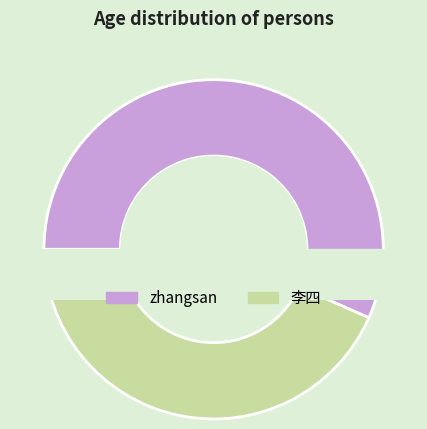

To the nearest percent, what portion does zhangsan represent?

57%